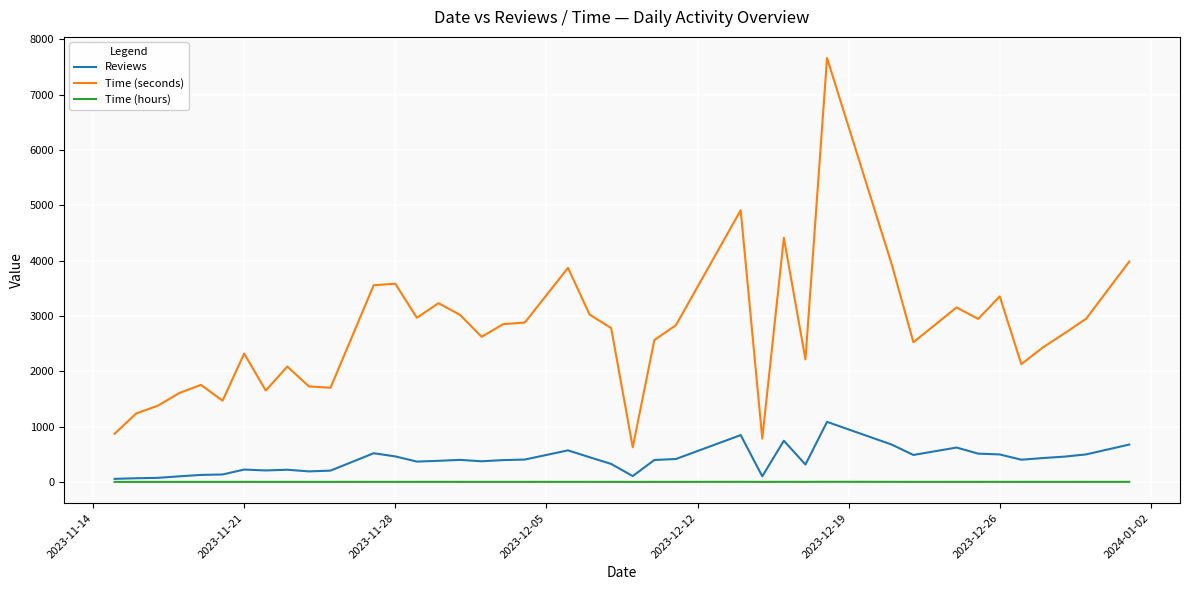

True or false: Time (seconds) and Time (hours) intersect in this chart.

False